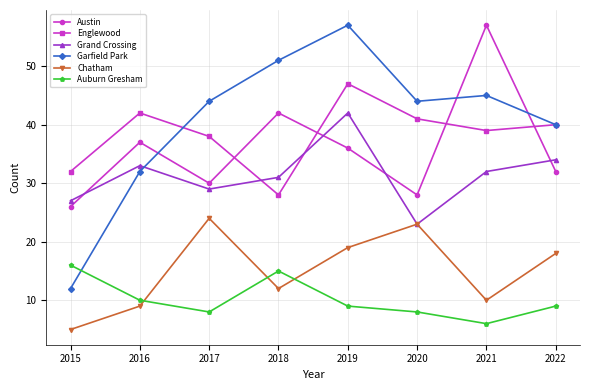

Which series changed the most between 2015 and 2017?

Garfield Park